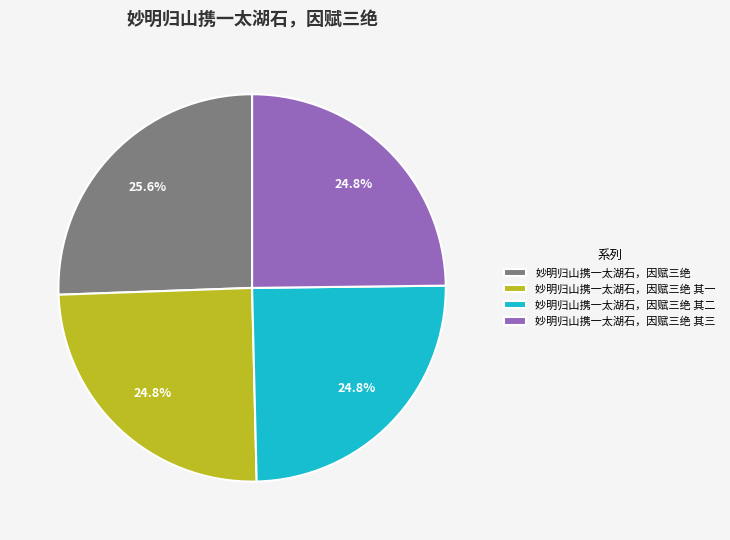

Does 妙明归山携一太湖石，因赋三绝 represent more than half of the total?

No